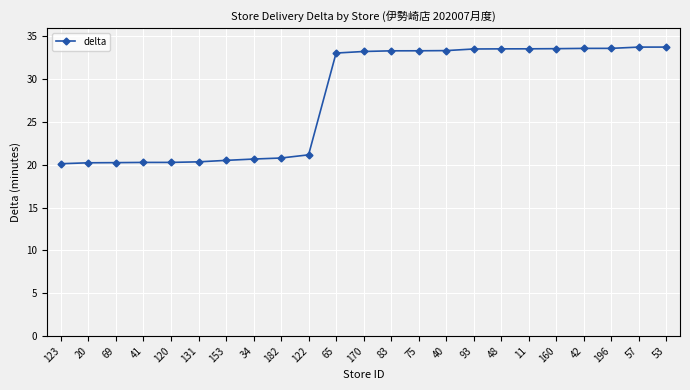

What is the value of the 11th point from the left?

33.1